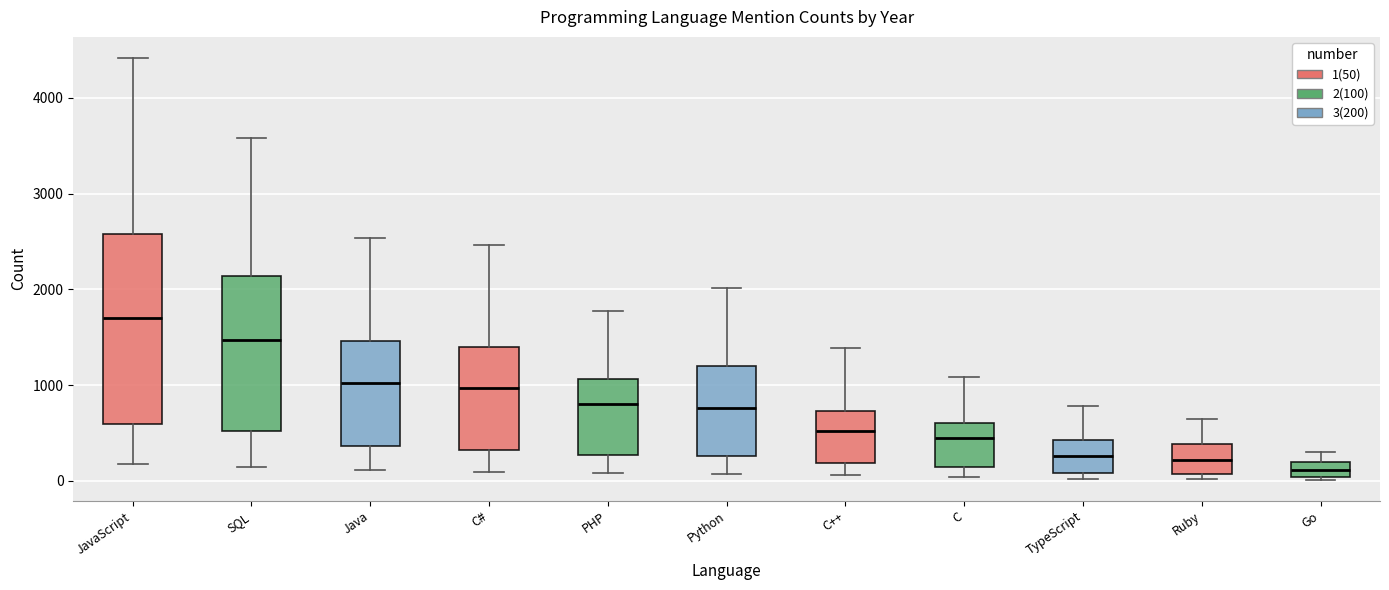

Which box has the lowest median line?

Go